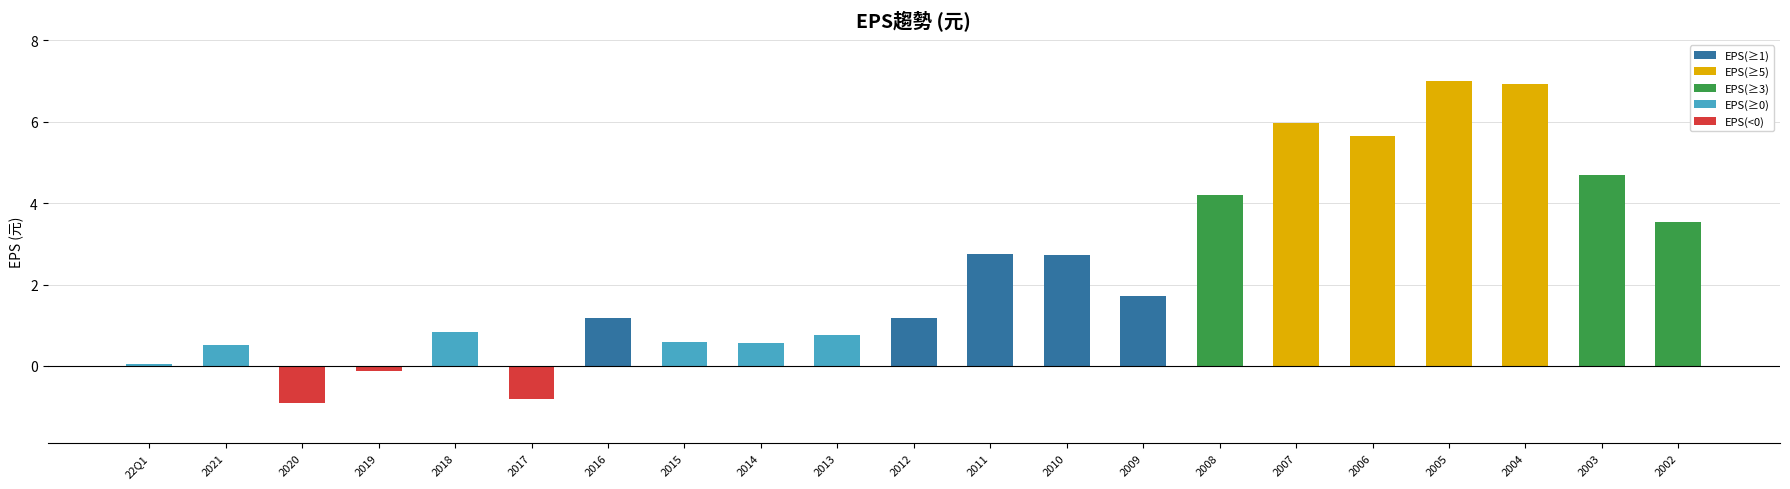

List the labels in order of value, smallest first.

2020, 2017, 2019, 22Q1, 2021, 2014, 2015, 2013, 2018, 2012, 2016, 2009, 2010, 2011, 2002, 2008, 2003, 2006, 2007, 2004, 2005